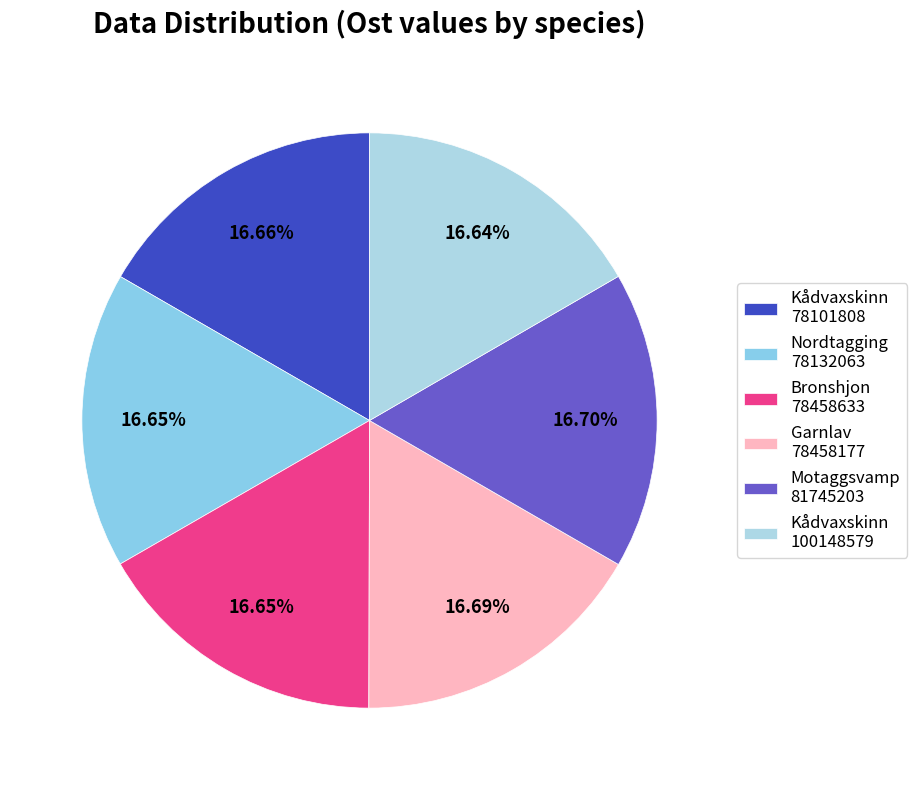

Is there a majority slice in this chart?

No